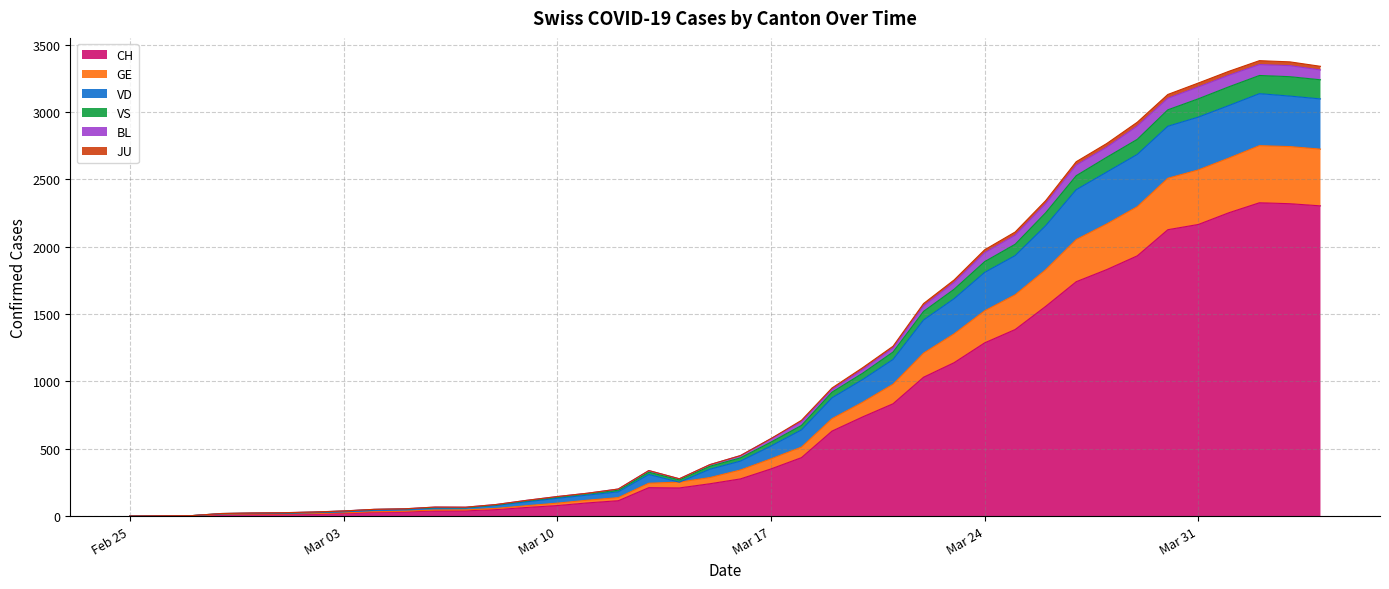

What is the highest value of the CH series?

2326